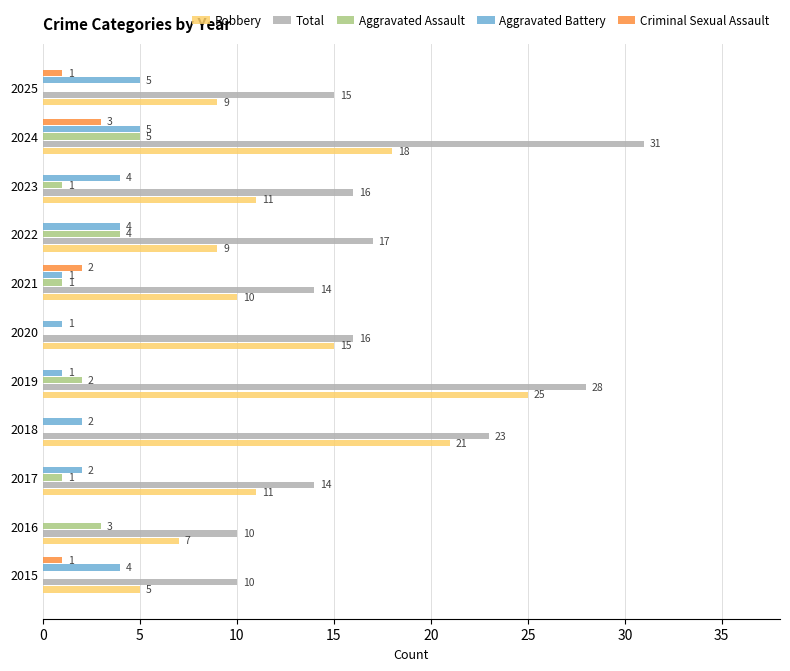

Which series has the largest range (max minus min)?

Total